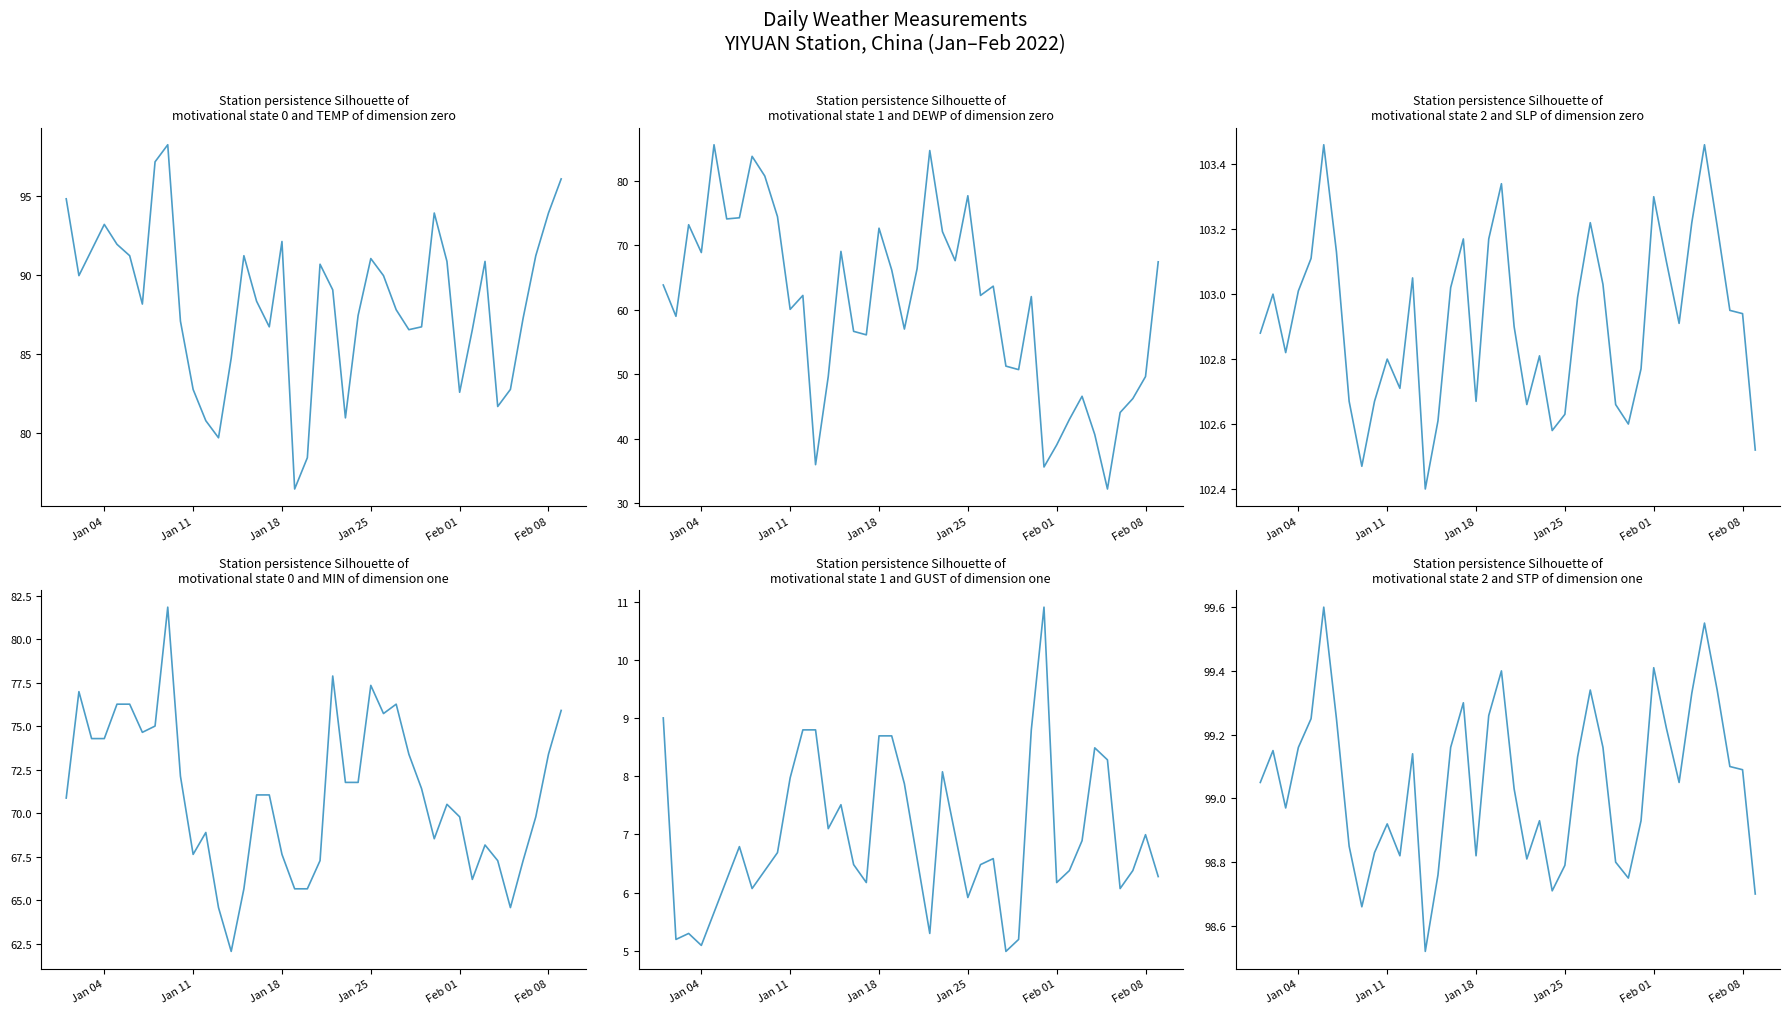

How many values in the STP series exceed 99?

23